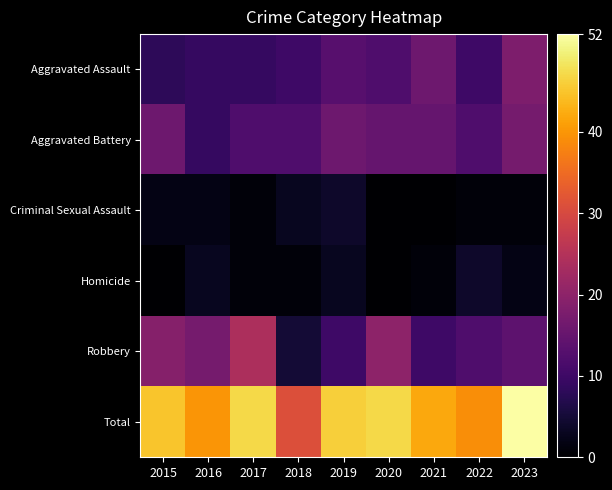

At how many categories does at least one series exceed 6?

9